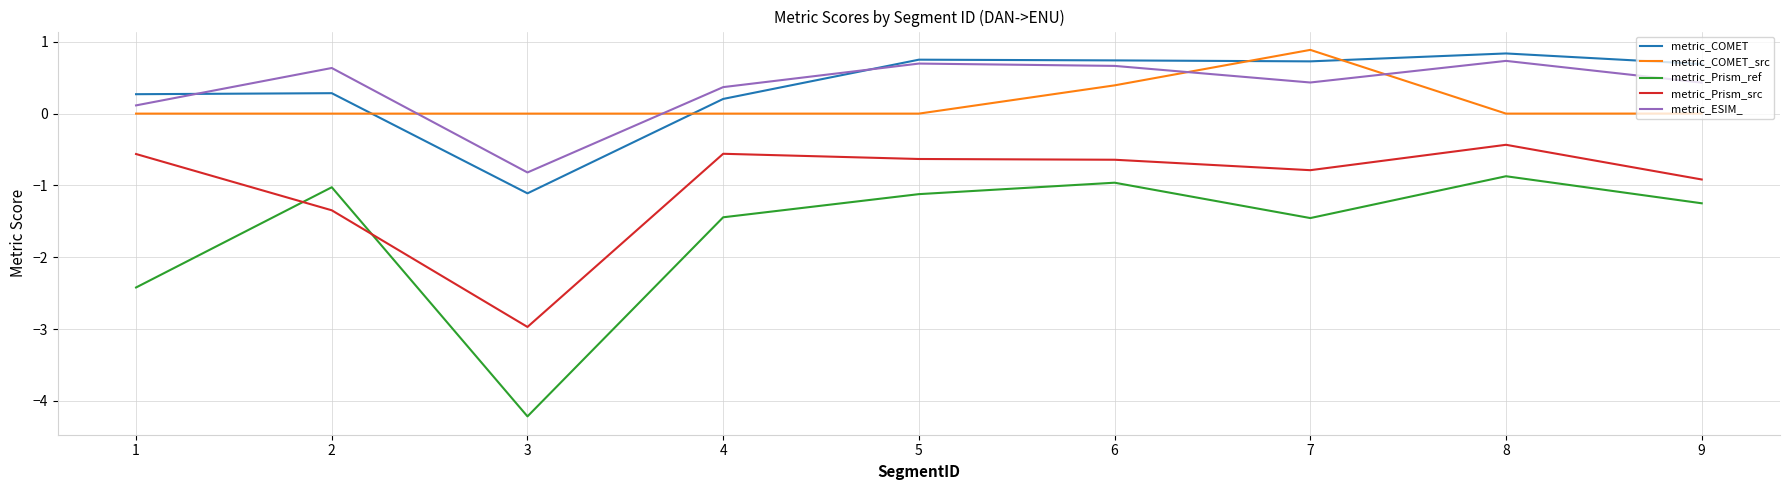

How many lines are shown in the chart?

5